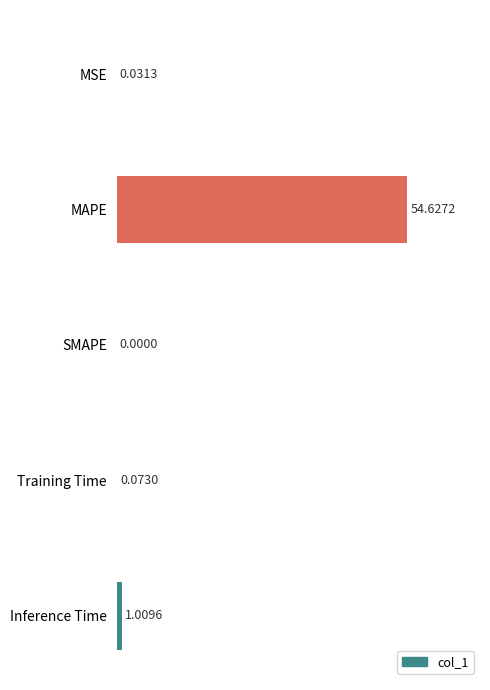

What is the greatest value displayed?

54.6